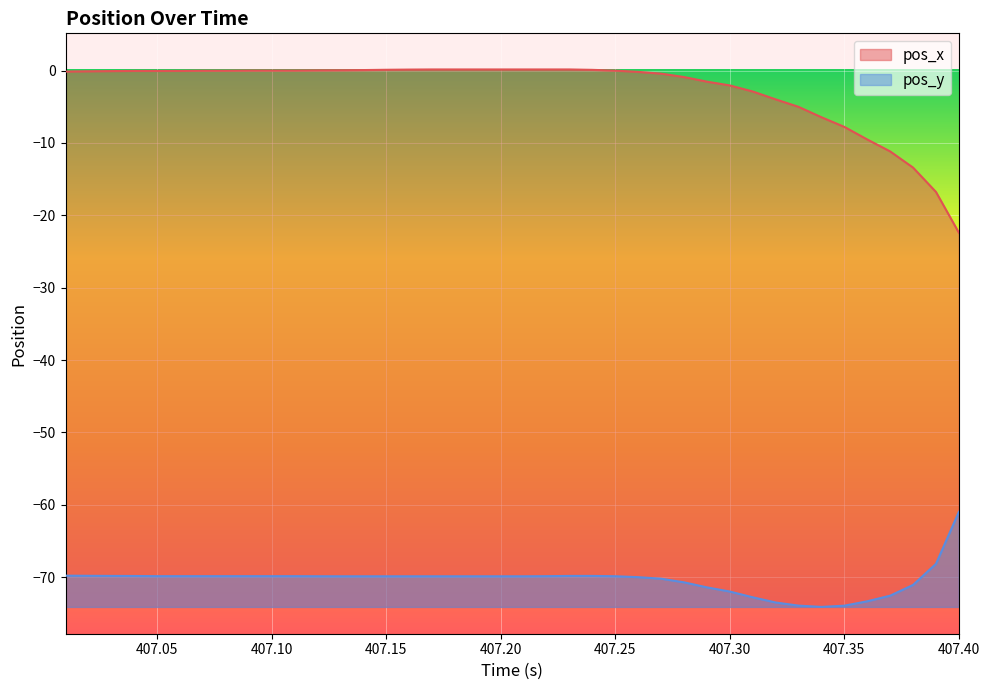

What is the value of the pos_y point at the 3rd from the left?

-69.8